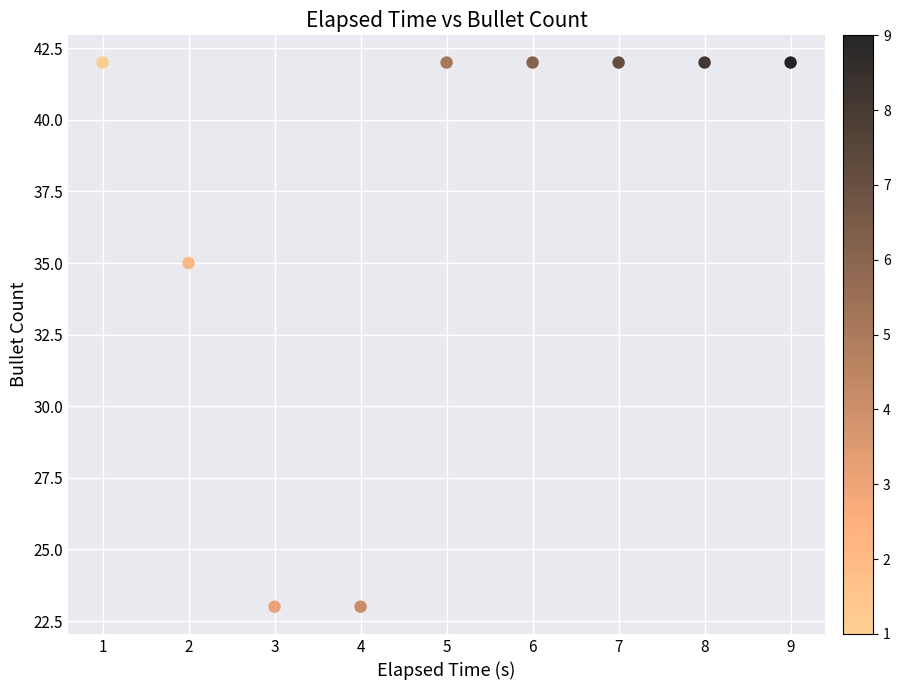

What is the average Y value?

37